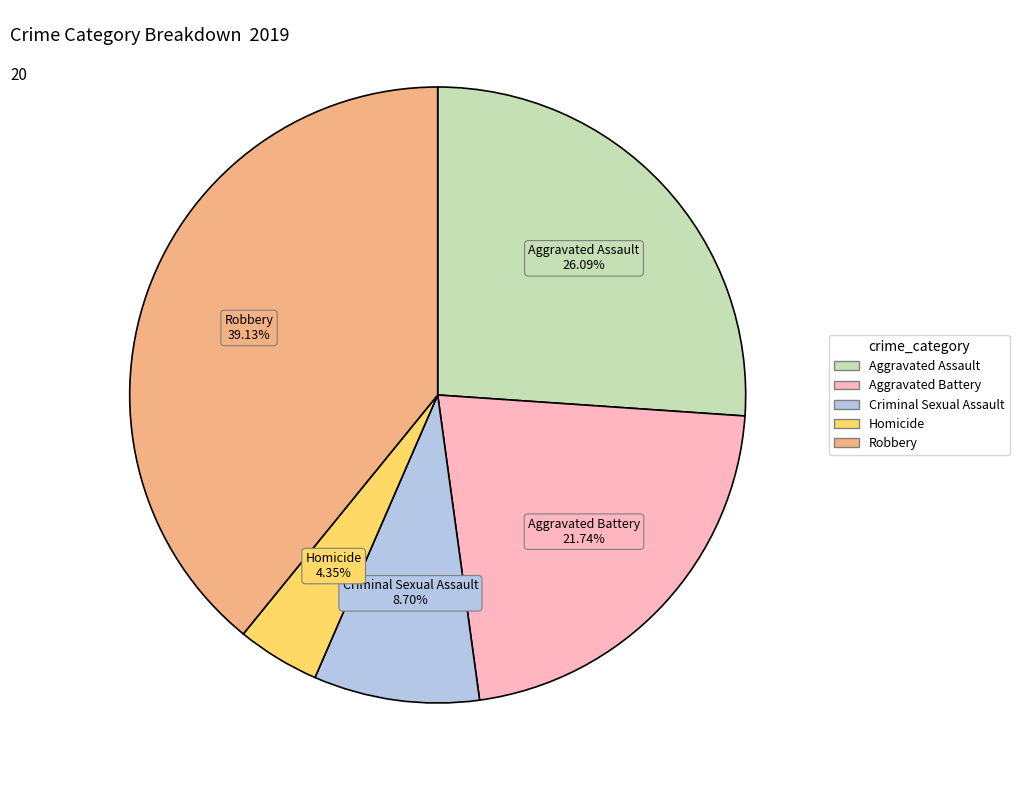

Rank the categories by value from highest to lowest.

Robbery, Aggravated Assault, Aggravated Battery, Criminal Sexual Assault, Homicide